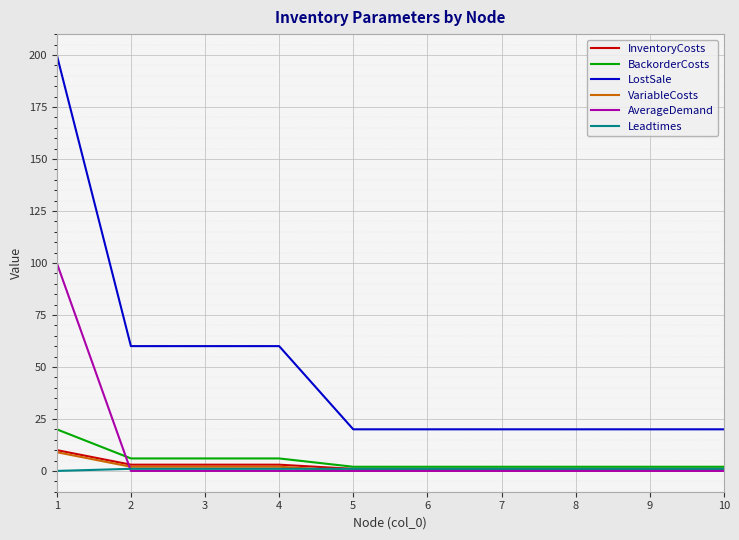

True or false: LostSale and BackorderCosts intersect in this chart.

False